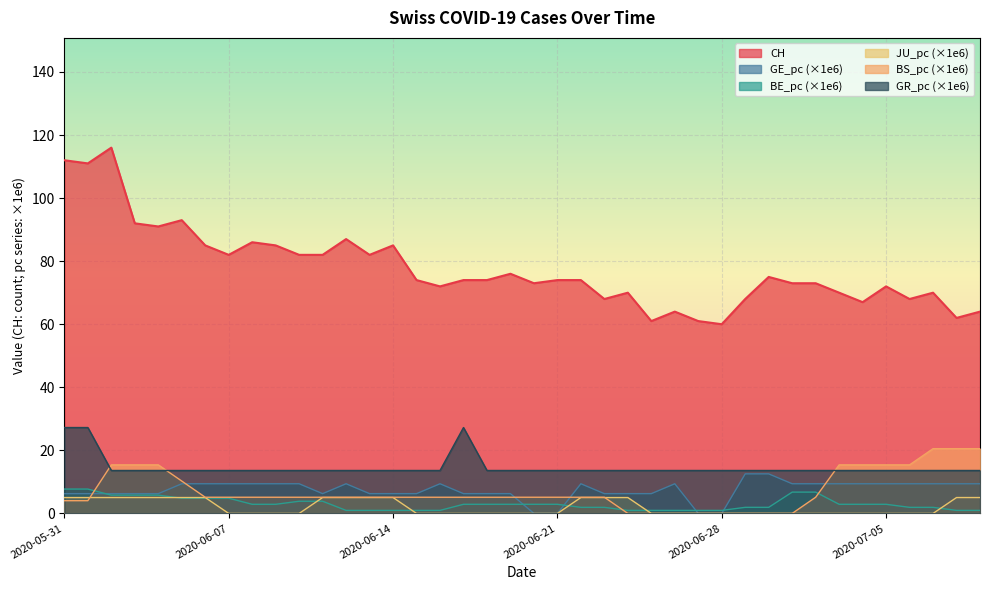

True or false: GE_pc and GR_pc cross at least once.

False